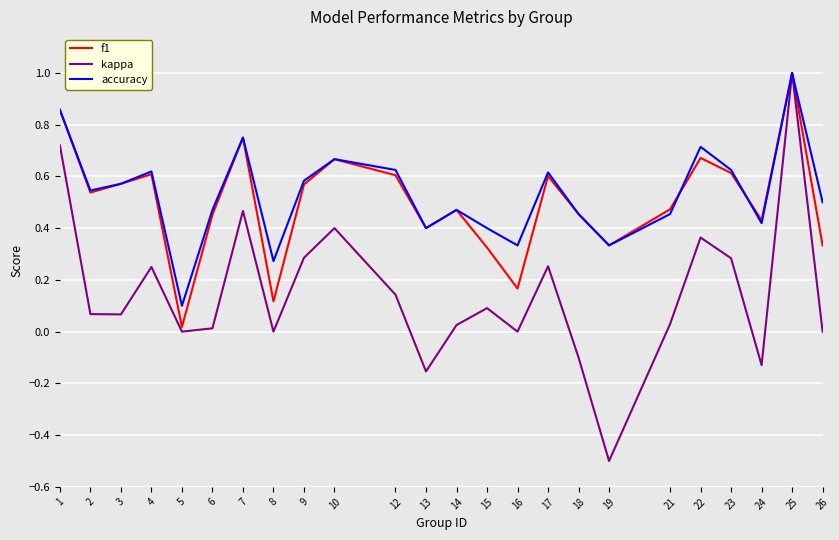

Which series has the largest total across all categories?

accuracy